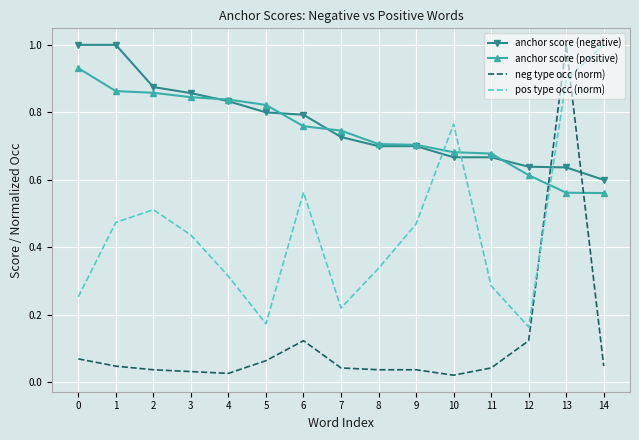

What is the highest value of the pos type occ (norm) series?

1.0